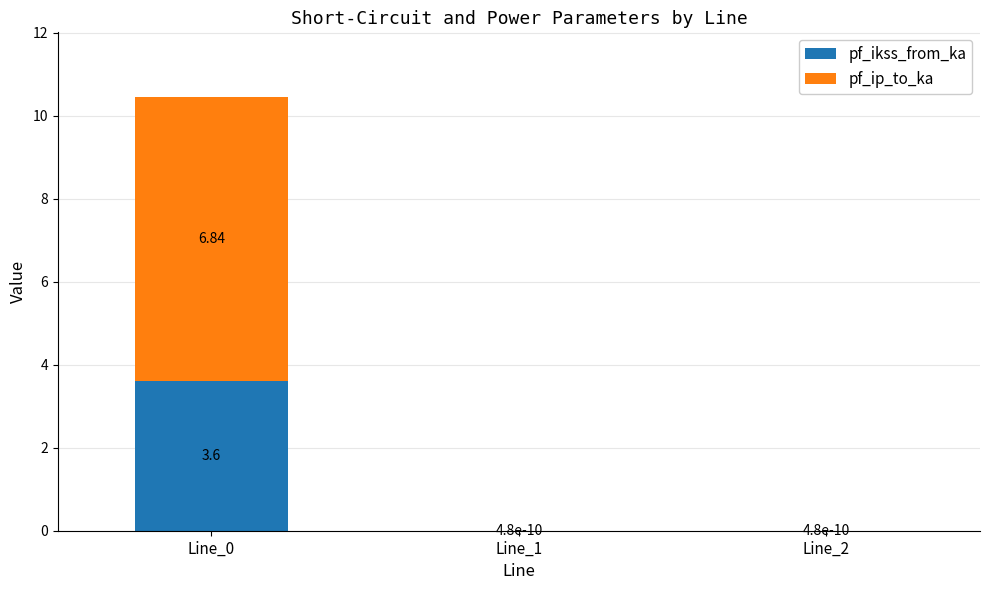

What is the sum of the pf_ikss_from_ka values at Line_1 and Line_0?

3.6